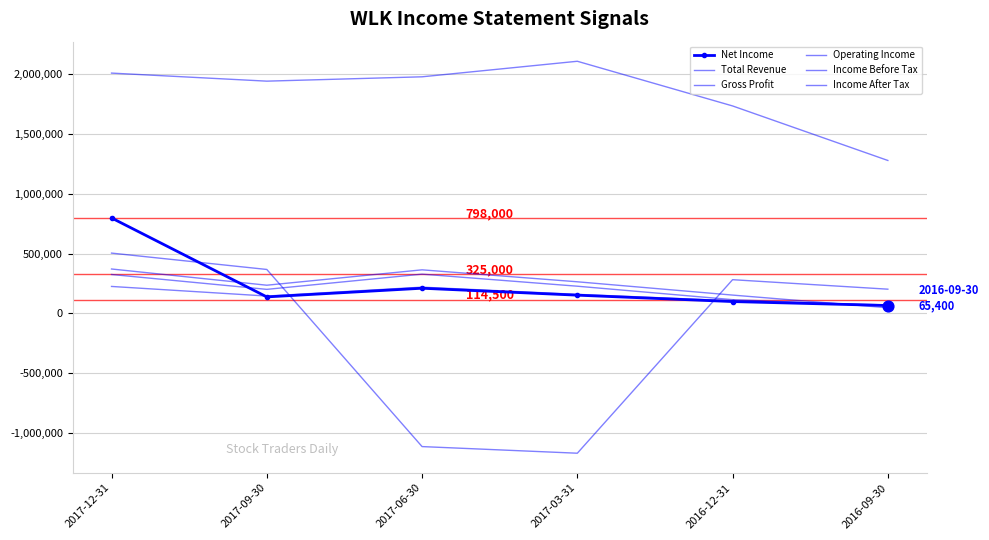

What is the total value across all series at 2016-09-30?

1726500